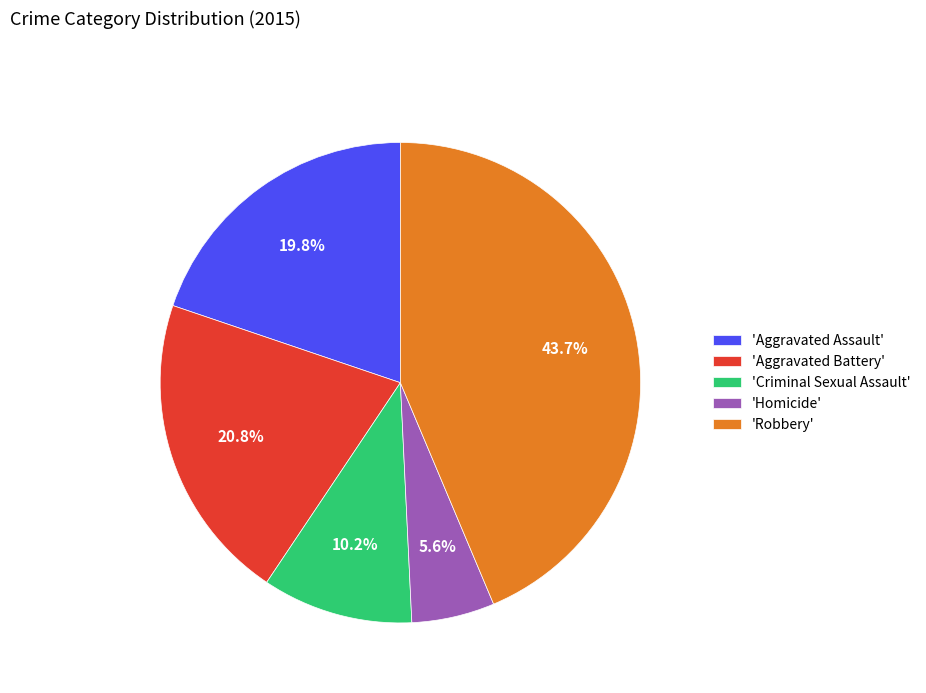

Between 'Aggravated Assault' and 'Homicide', which is larger?

'Aggravated Assault'